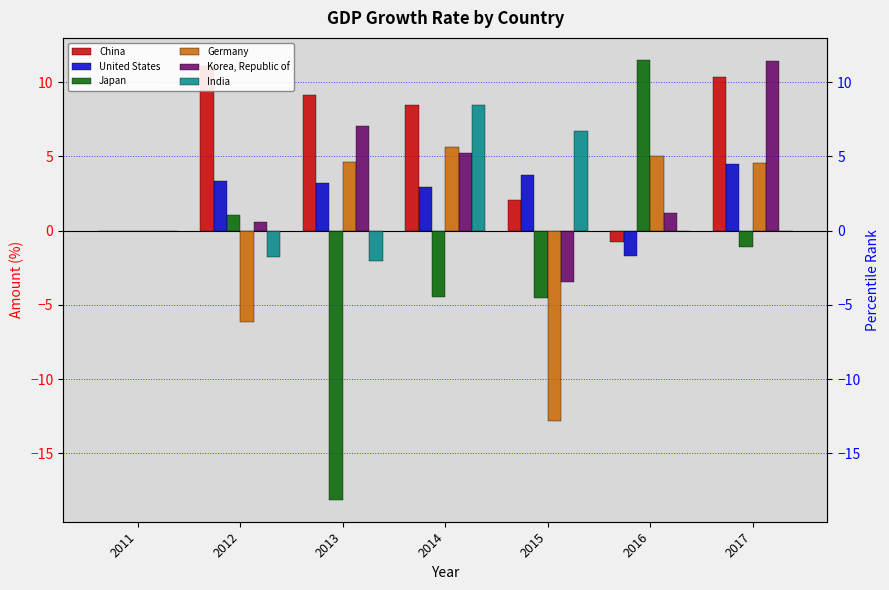

At which category is the sum across all series the highest?

2017